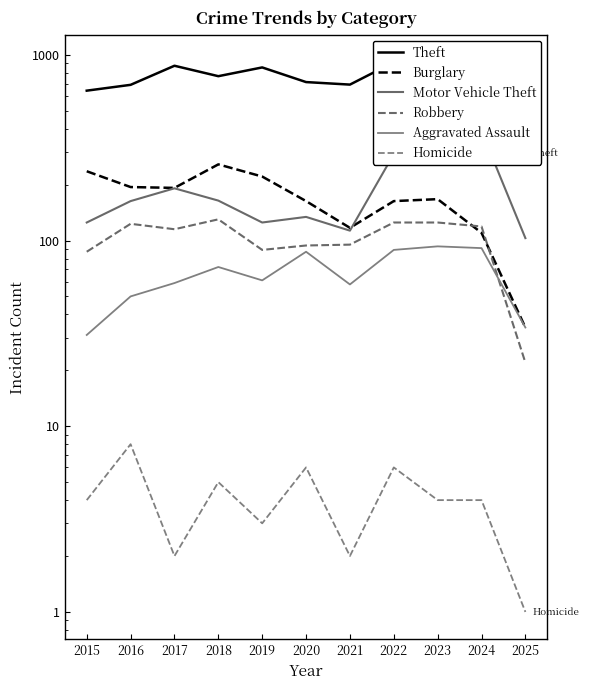

True or false: Burglary and Aggravated Assault cross at least once.

False